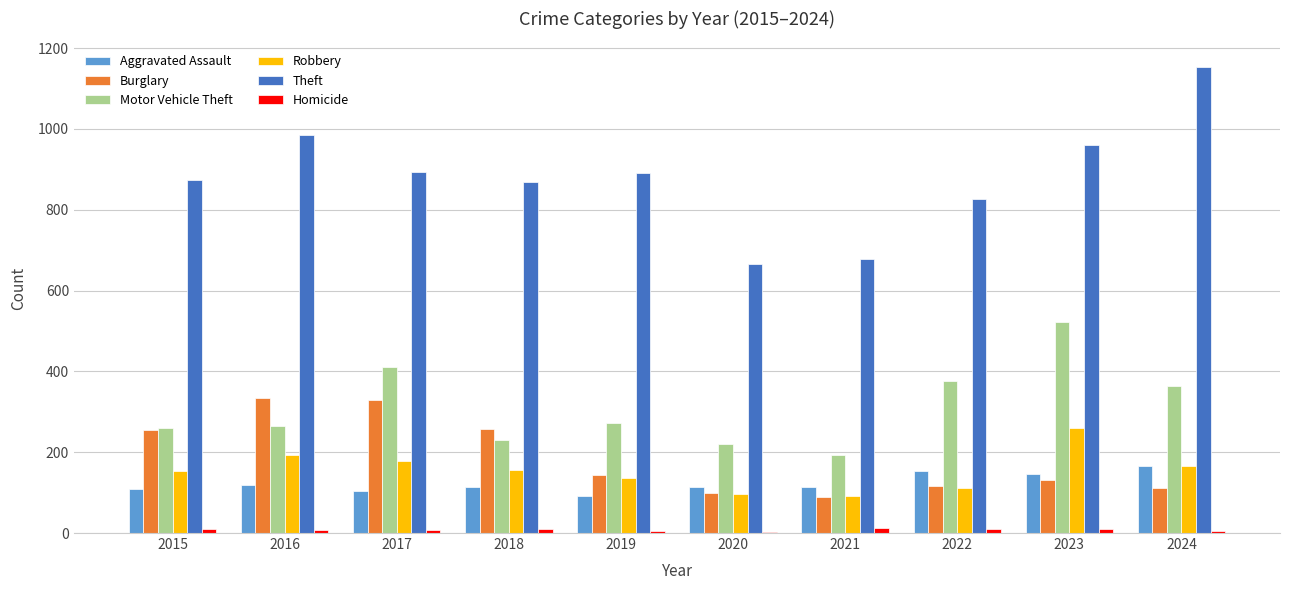

Which series has the largest total across all categories?

Theft